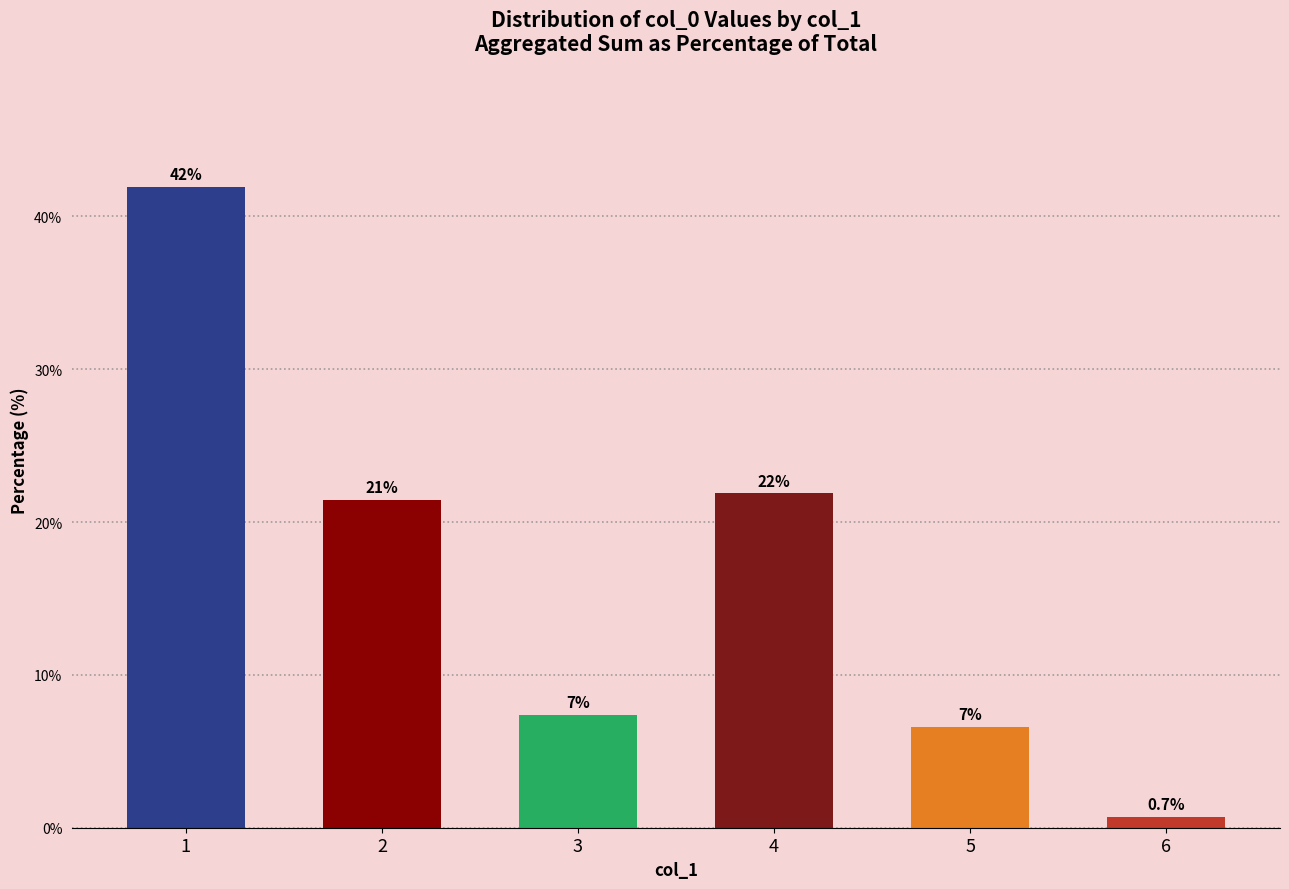

How many bars are there in total?

6